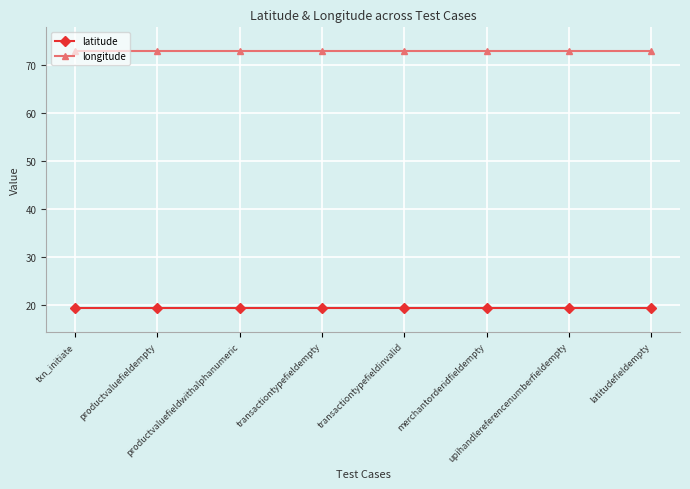

How many distinct data groups are displayed?

2